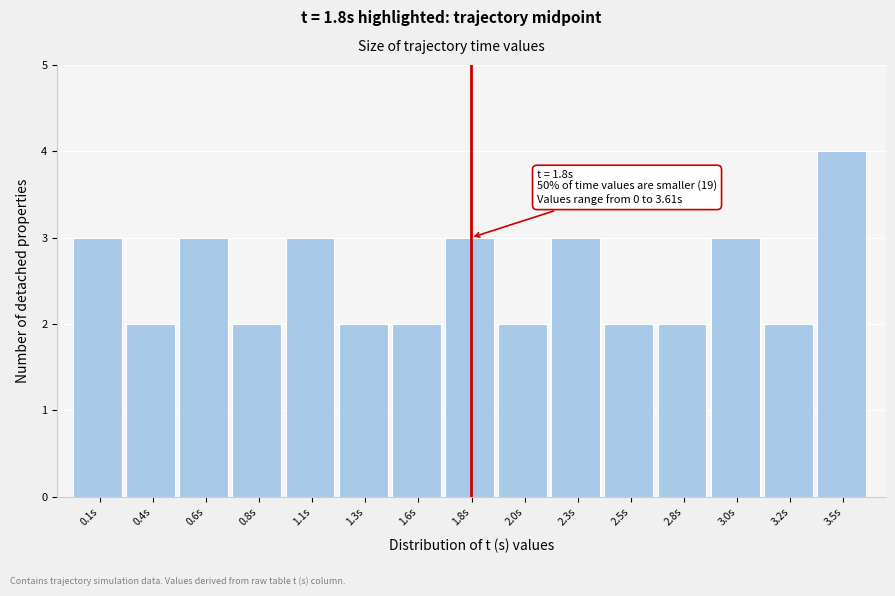

Reading left to right, list all the values displayed in this chart.

0.1s=3	0.4s=2	0.6s=3	0.8s=2	1.1s=3	1.3s=2	1.6s=2	1.8s=3	2.0s=2	2.3s=3	2.5s=2	2.8s=2	3.0s=3	3.2s=2	3.5s=4